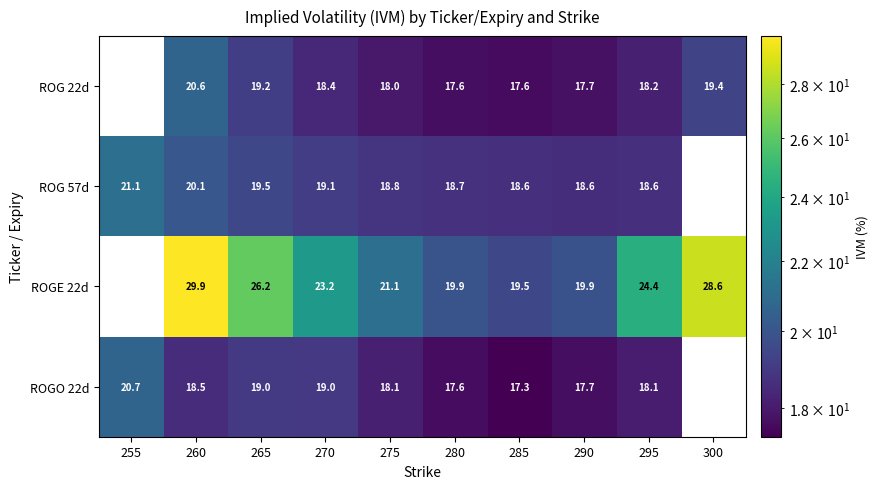

What is the sum of the ROG 22d values at 280 and 290?

35.4